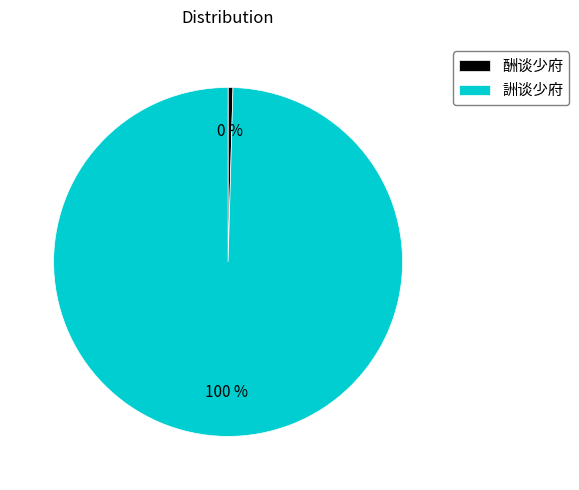

Which has a higher value, 酬谈少府 or 詶谈少府?

詶谈少府